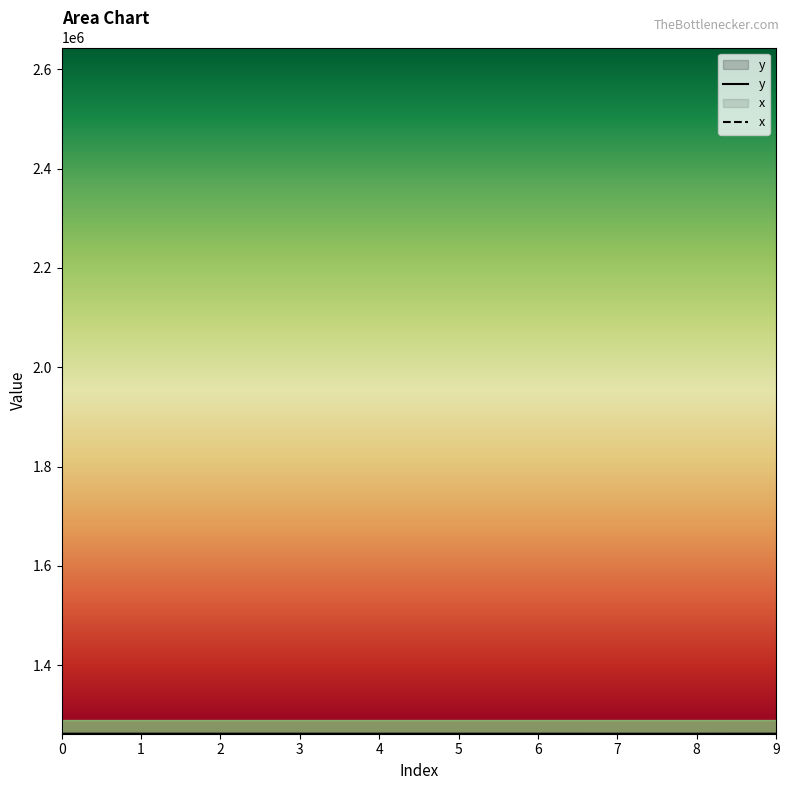

At how many categories does at least one series exceed 2446232?

10